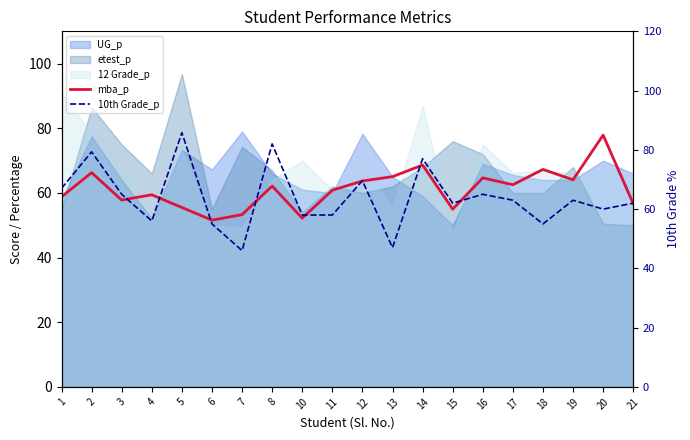

How many lines are shown in the chart?

2